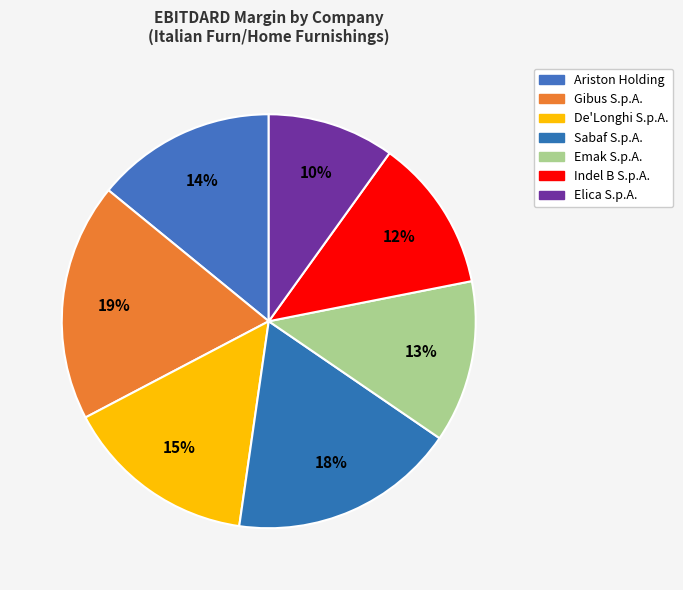

Which has a higher value, Indel B S.p.A. or Gibus S.p.A.?

Gibus S.p.A.